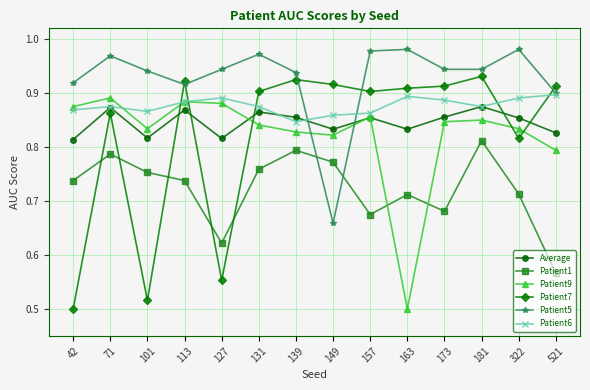

Where do Patient9 and Patient1 first cross each other?

157 and 163